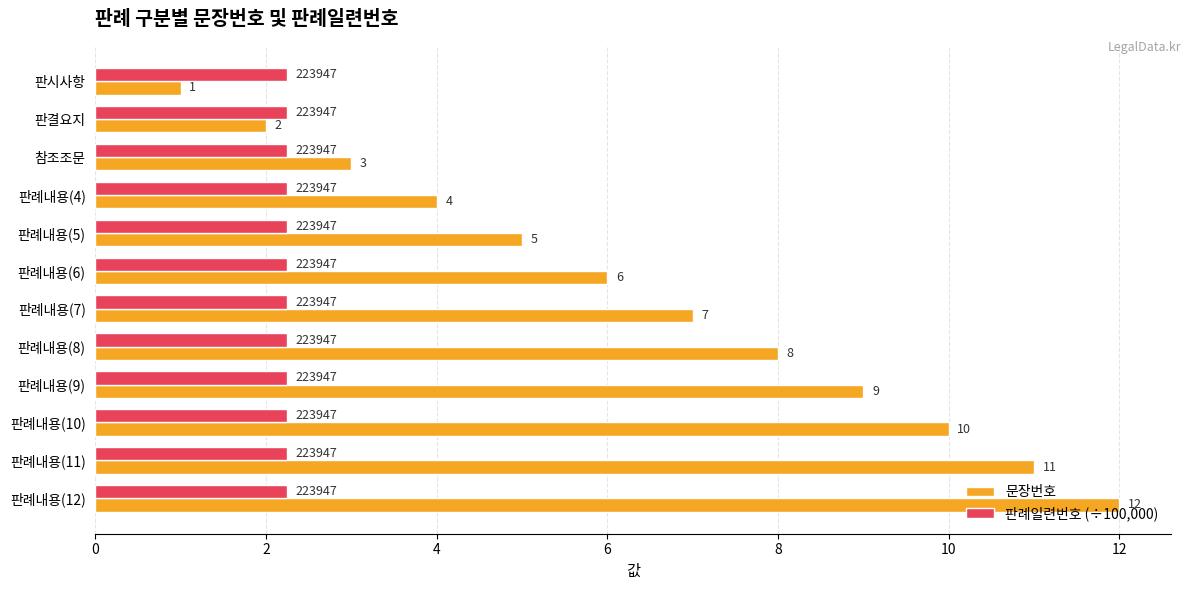

At which category is the sum across all series the highest?

판례내용(12)